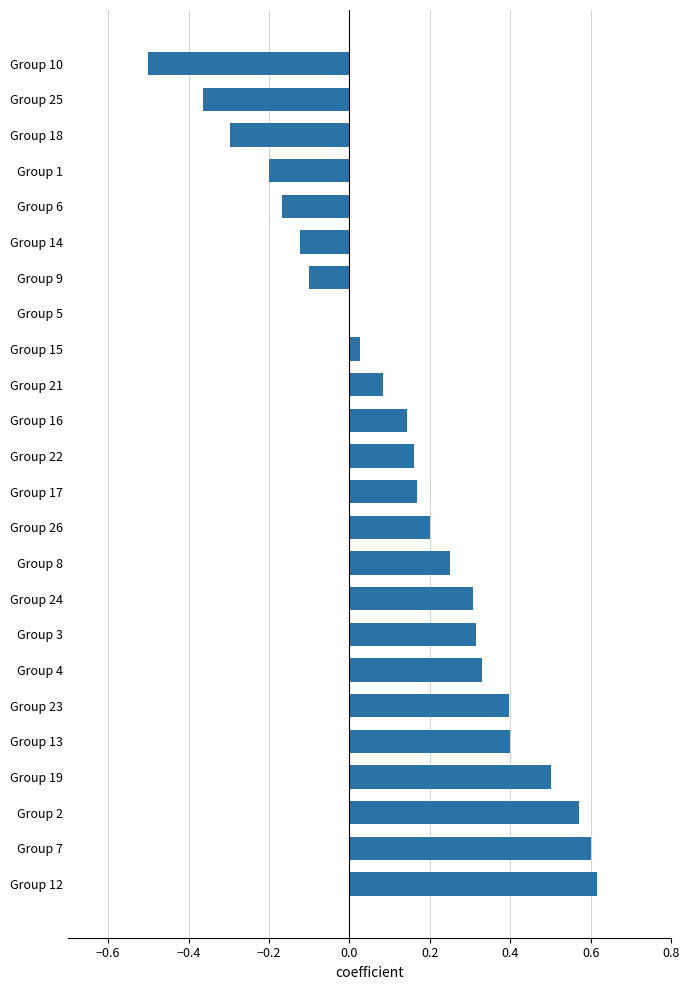

True or false: the data shows -0.2 at Group 25.

False